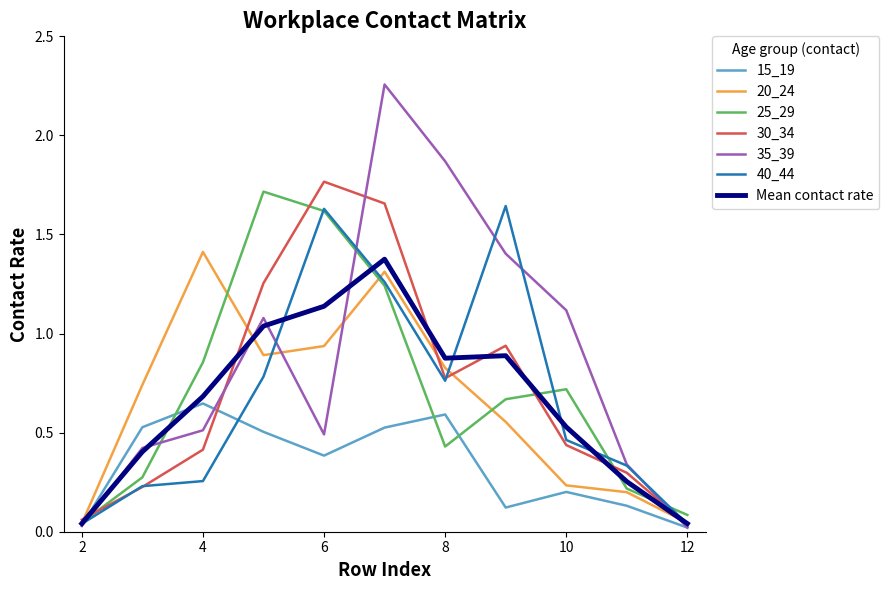

Which series has the largest total across all categories?

35_39